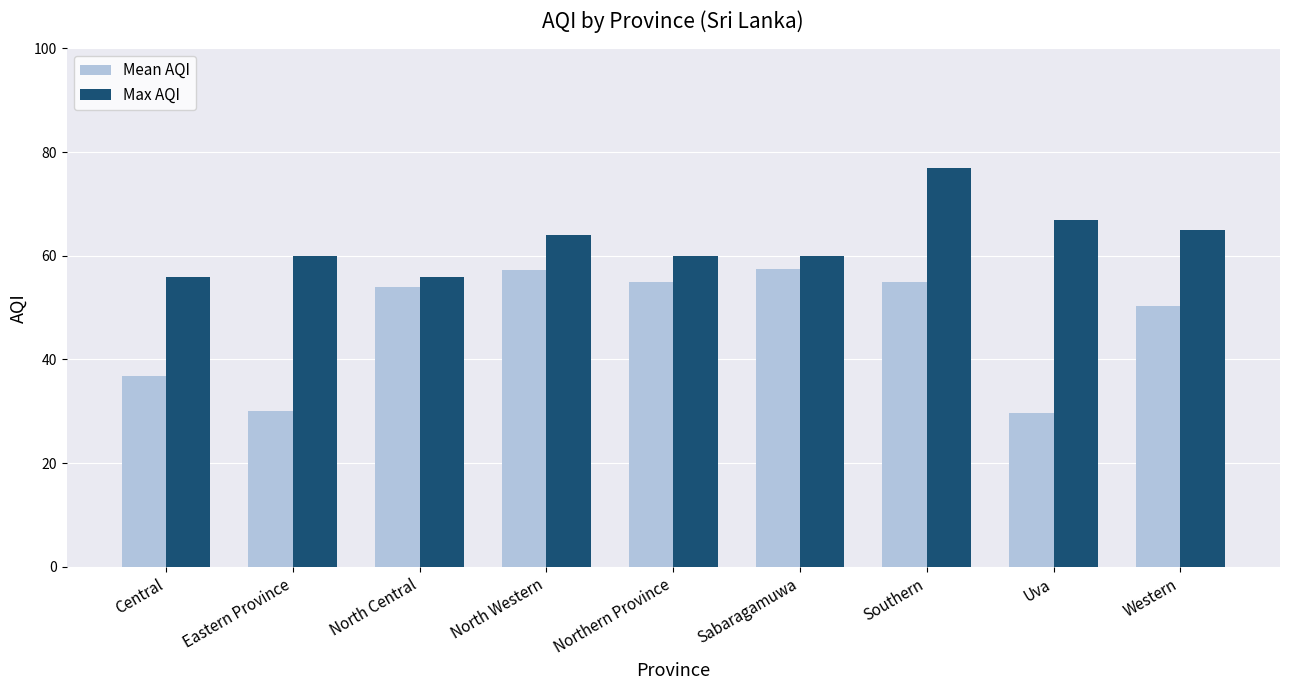

Which series has the largest total across all categories?

Max AQI